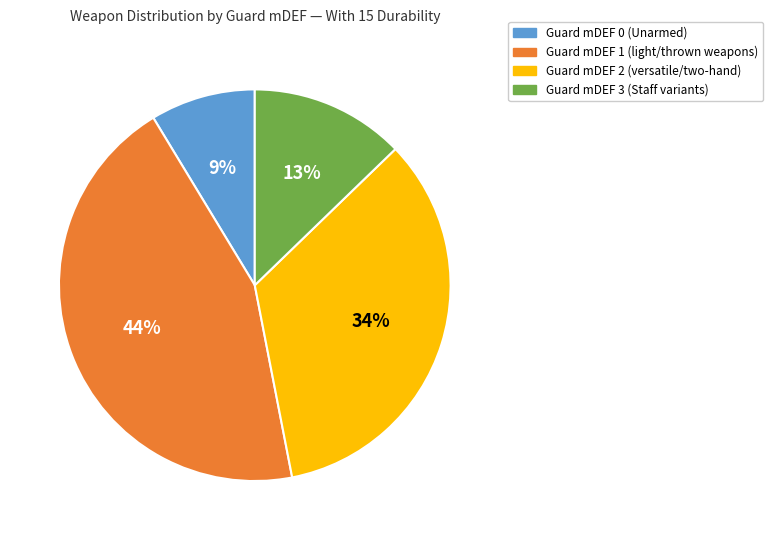

Is there a majority slice in this chart?

No